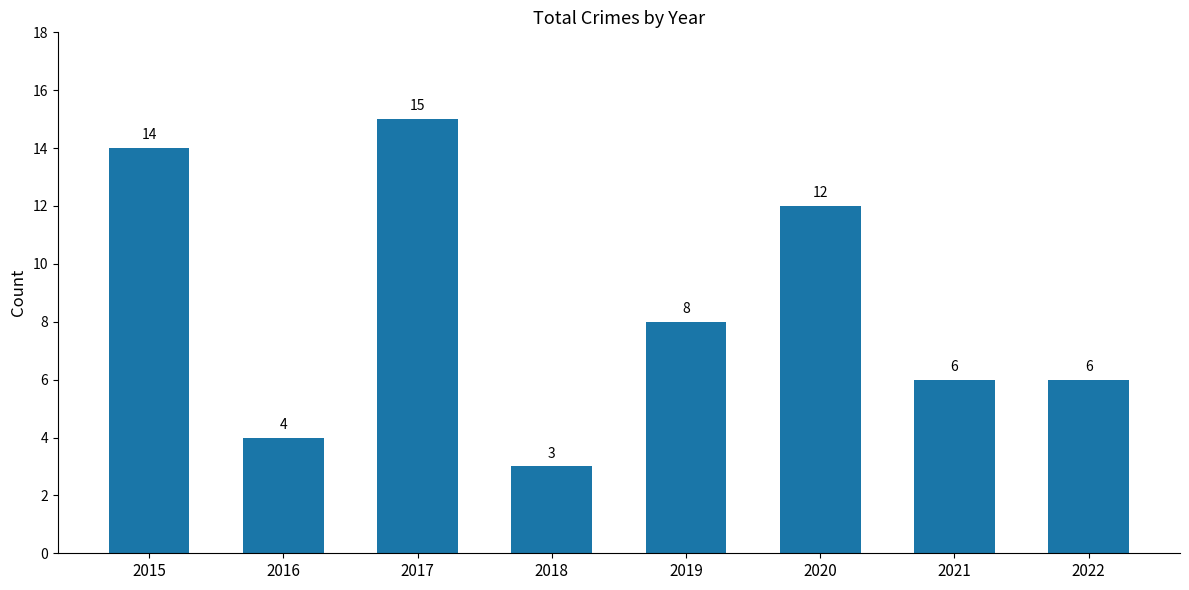

What is the sum of all values?

68